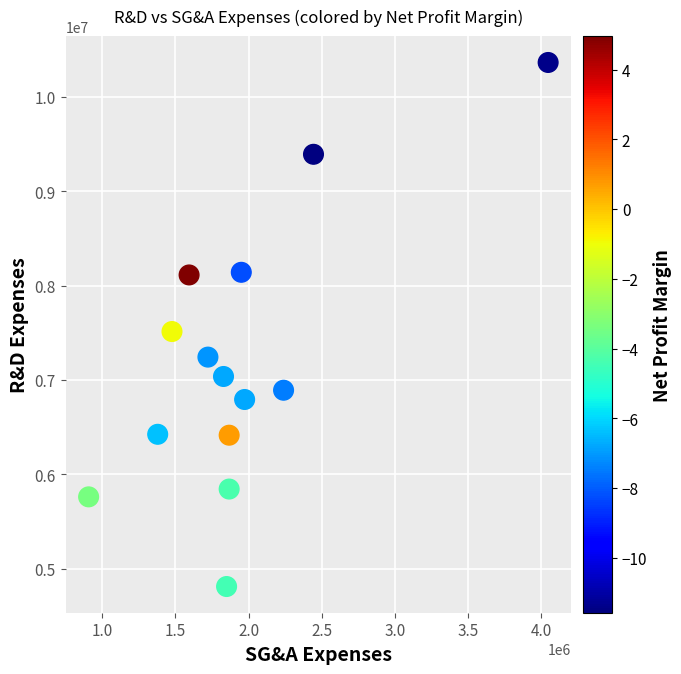

What is the range of X values (max minus min)?

3140400